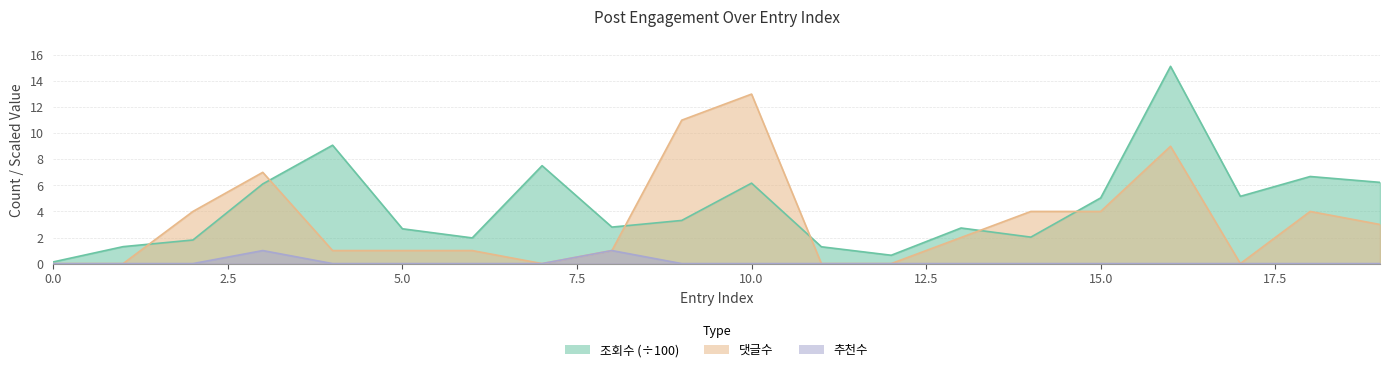

In 추천수, how many points are higher than both neighbors (excluding endpoints)?

2